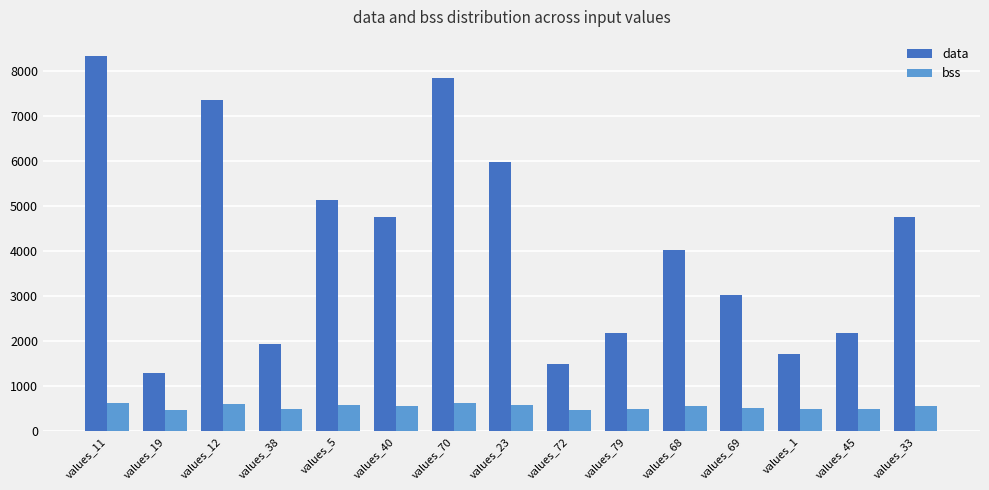

Is the value of bss at values_72 greater than the value of data at values_38?

No